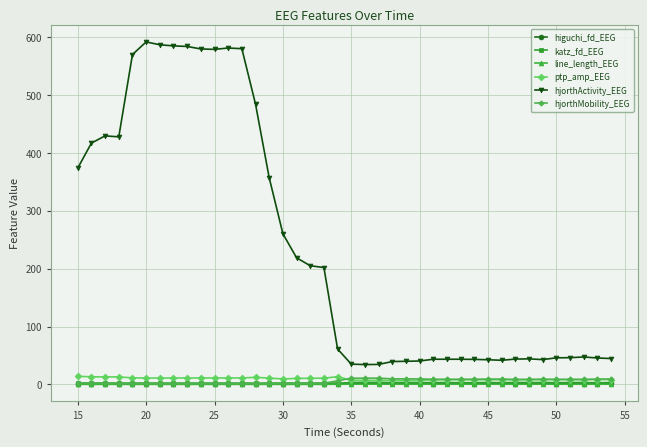

Which series has the widest spread of values?

hjorthActivity_EEG